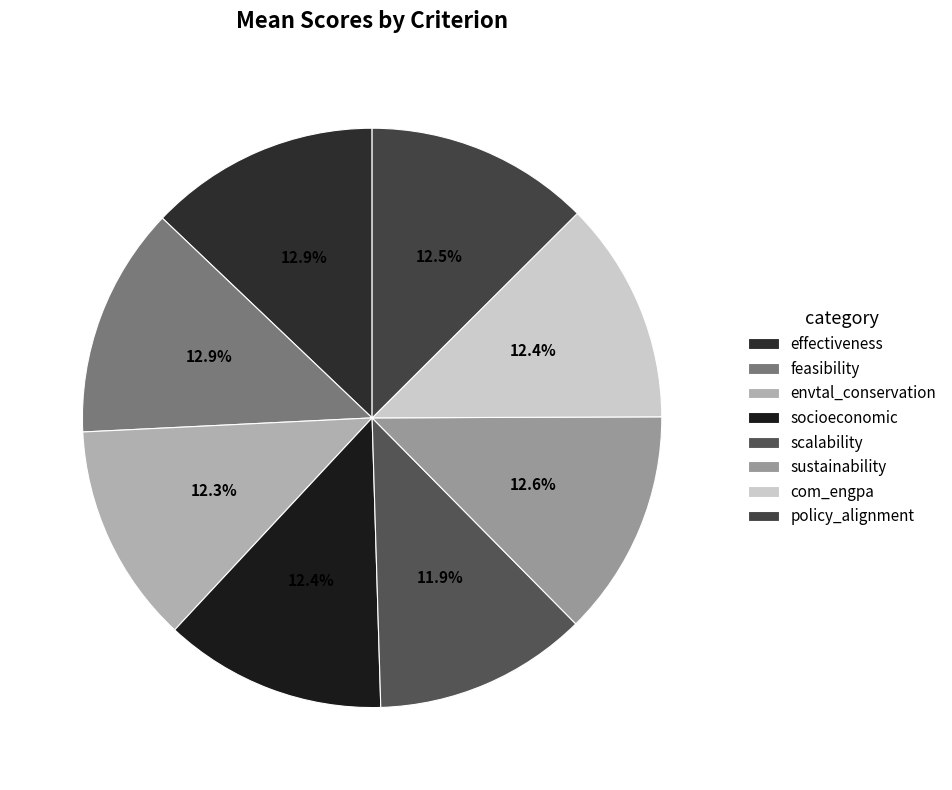

Rank the categories by value from highest to lowest.

effectiveness, feasibility, sustainability, policy_alignment, socioeconomic, com_engpa, envtal_conservation, scalability